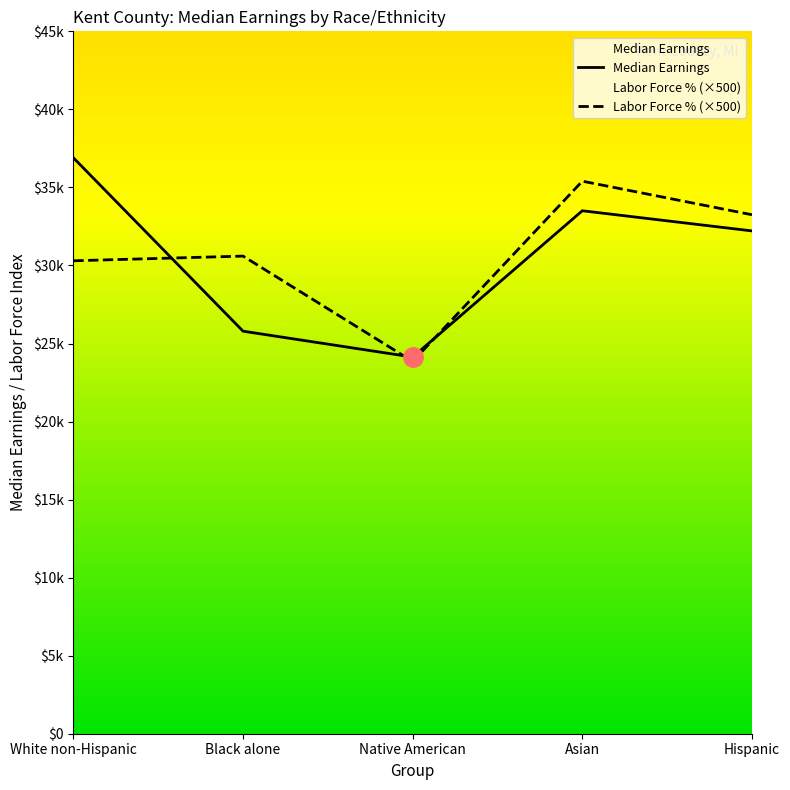

True or false: the data shows 32165 at Native American.

False